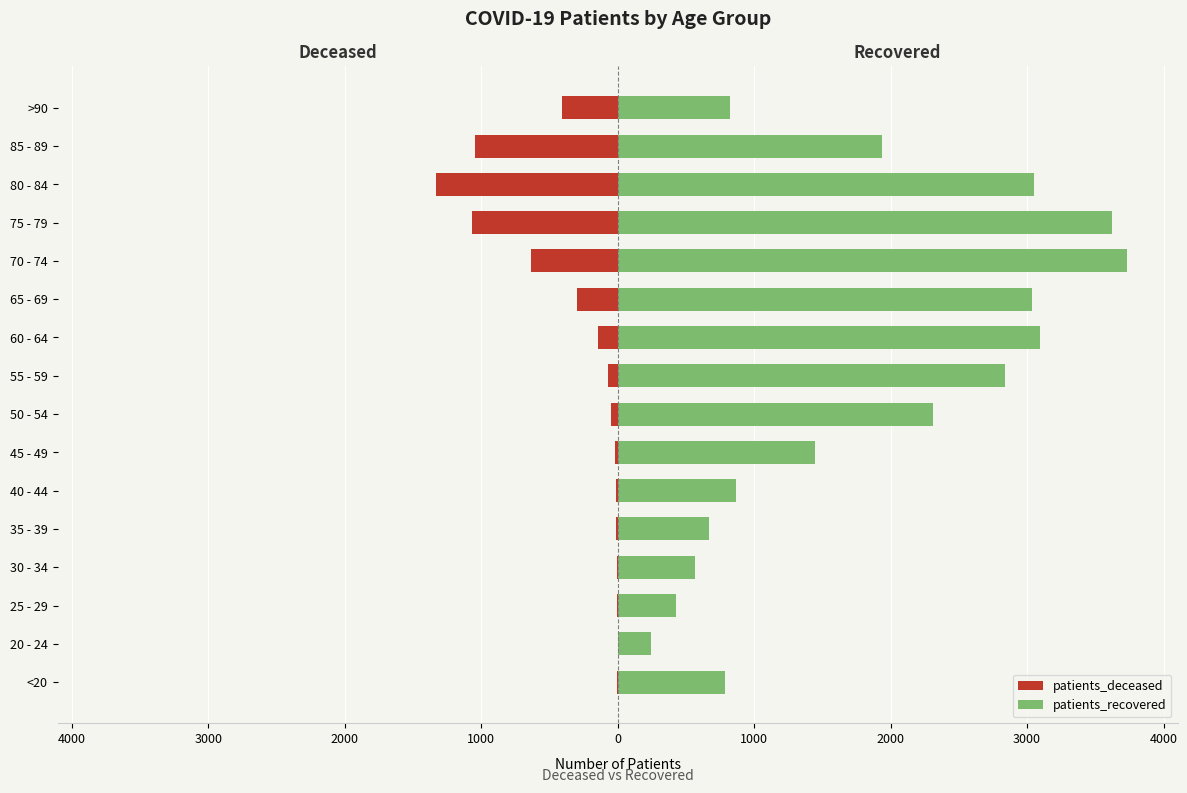

What is the value of the patients_recovered bar at the 14th from the left?

3050